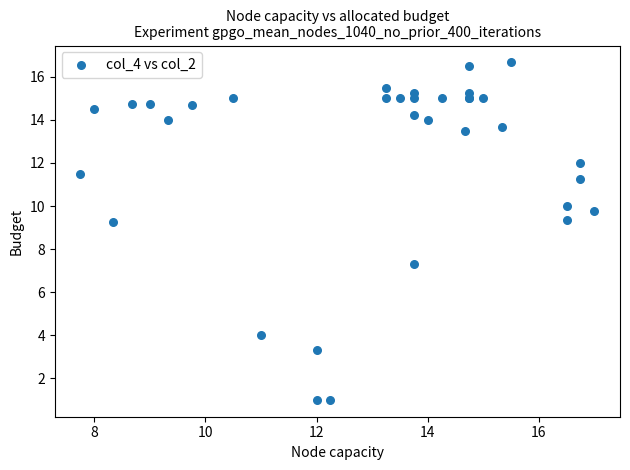

What Y value in the scatter plot is closest to 8?

7.3